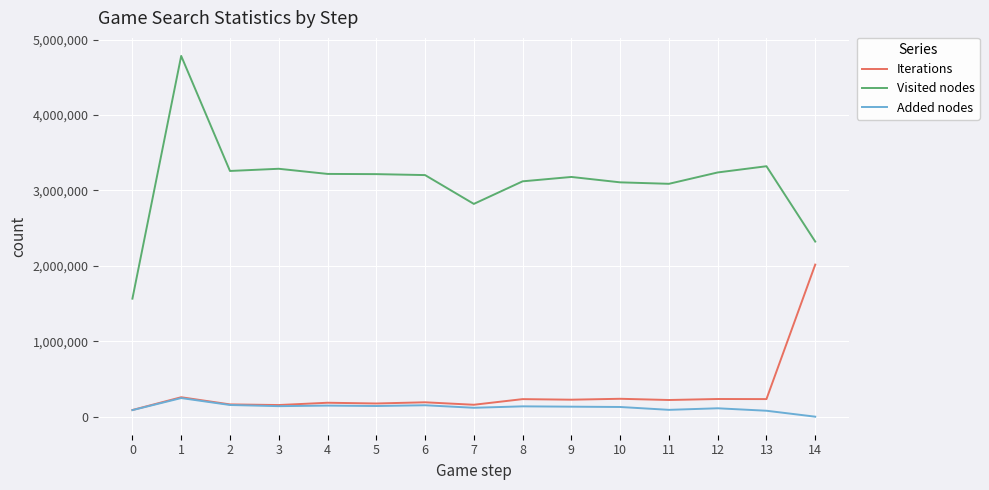

Which series has the largest range (max minus min)?

Visited nodes